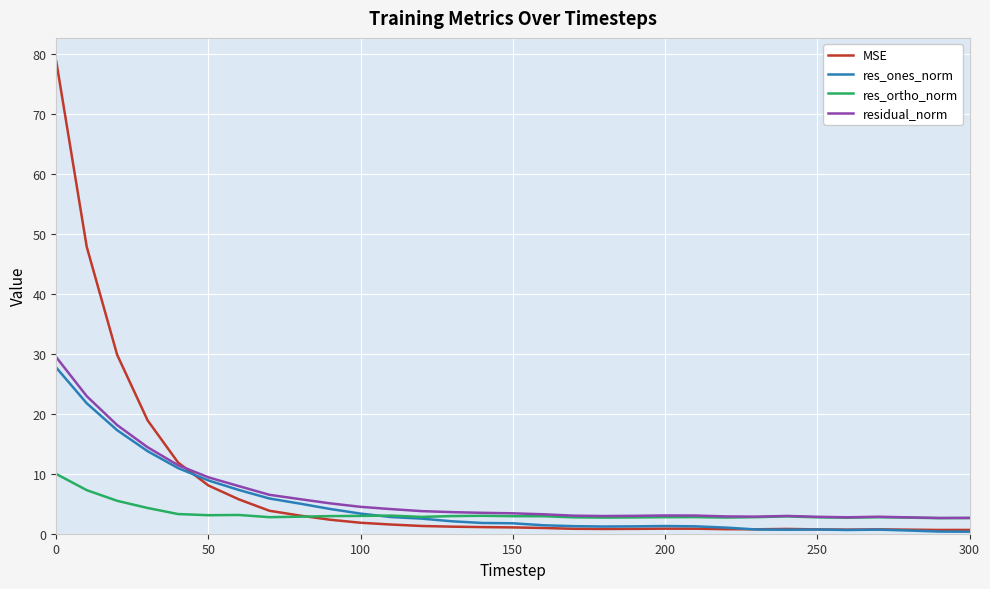

How many lines are shown in the chart?

4